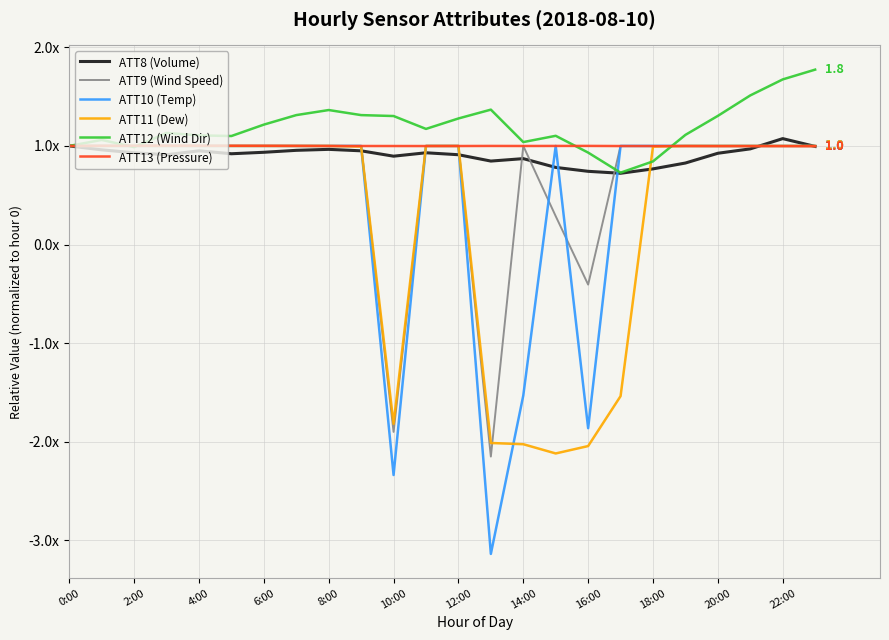

What is the label of the 16th point from the left?

15